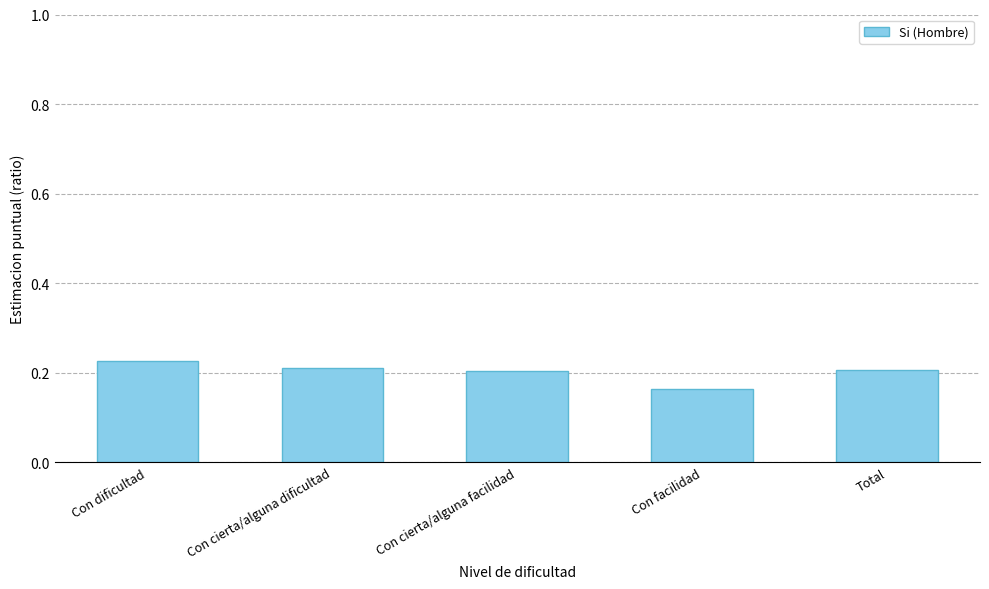

Is it true that the value at Con facilidad is 0.1?

False